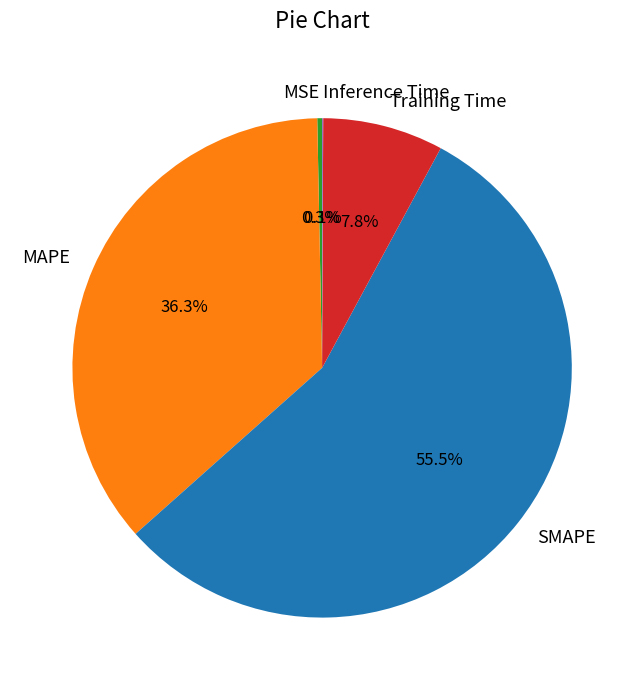

To the nearest percent, what is the average slice percentage?

20%